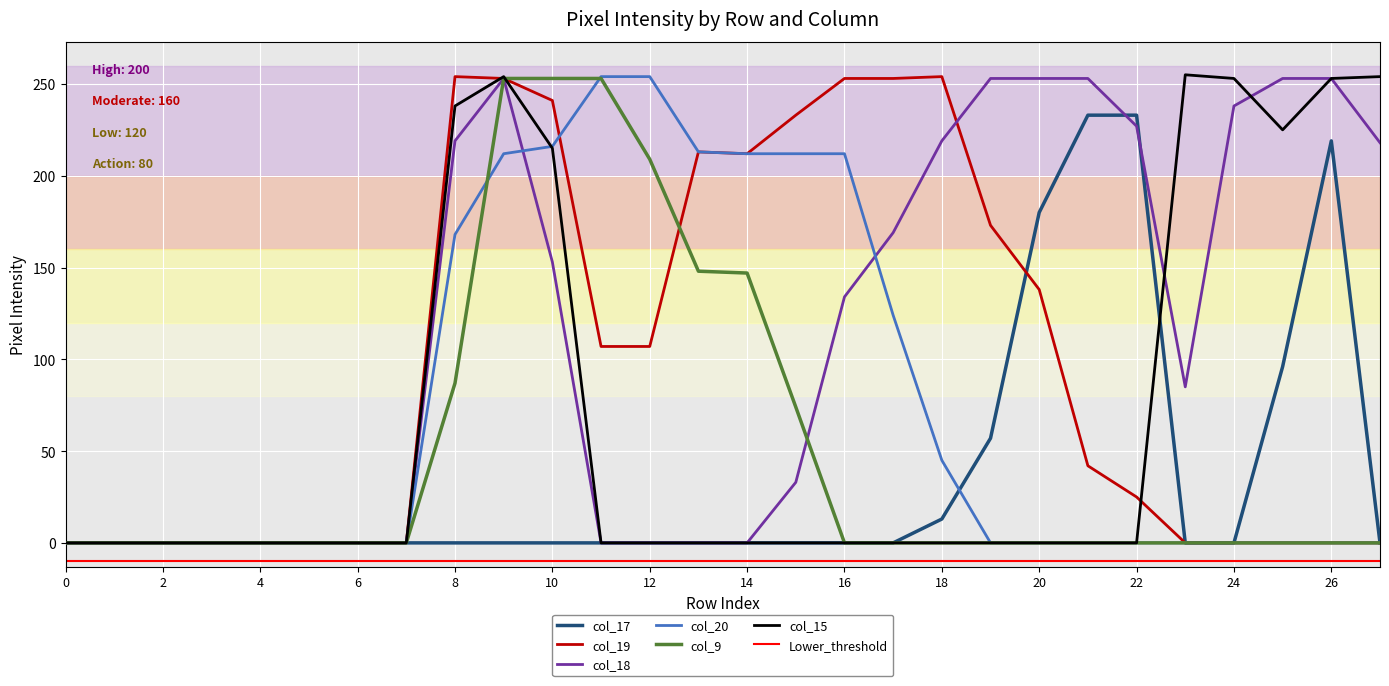

How many values in col_17 are above zero?

7